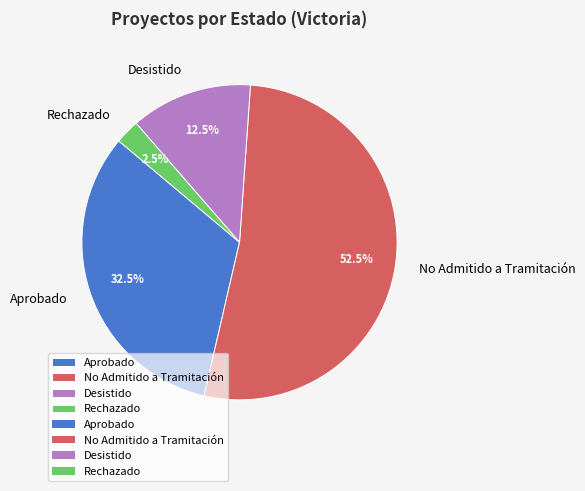

Which slice is the smallest?

Rechazado